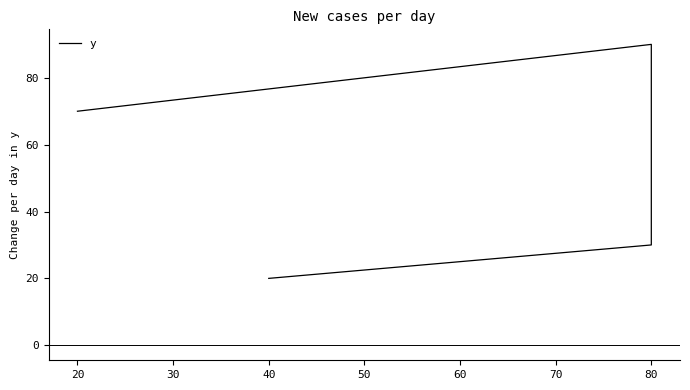

What is the change in value from 40 to 20?

+50